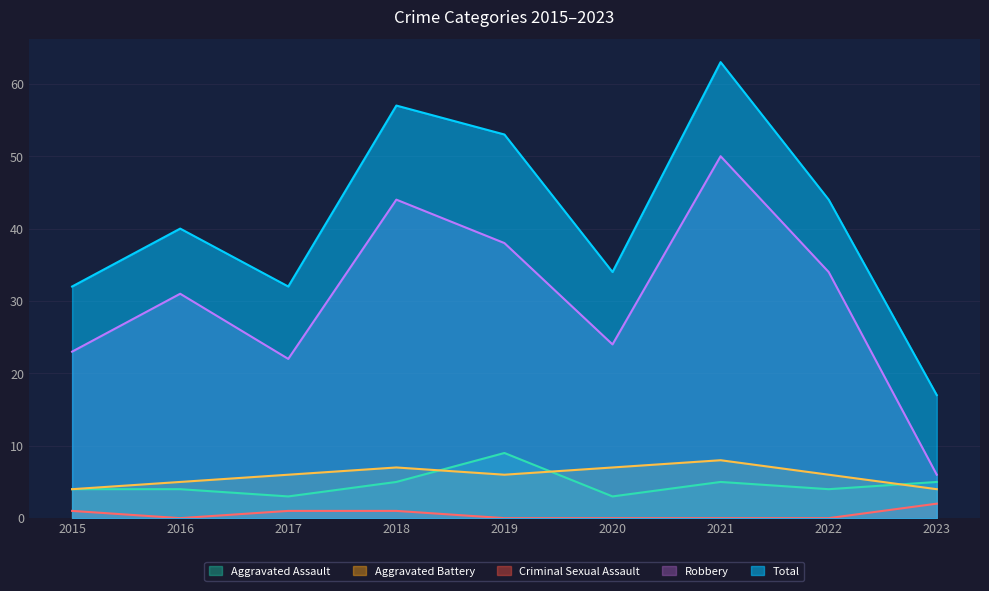

What is the total value across all series at 2015?

64